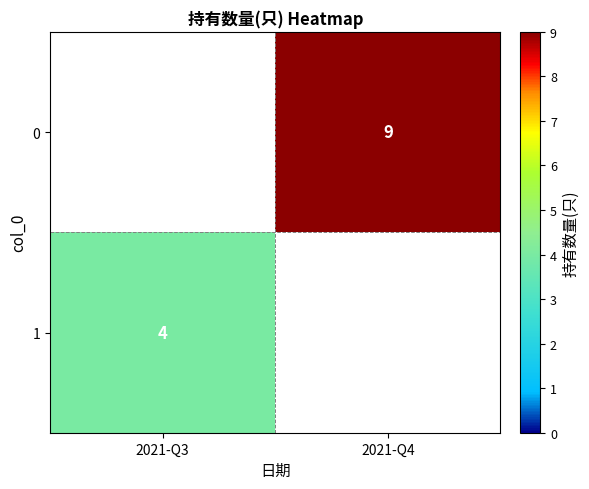

The 1 series shows 4 at 2021-Q3. True or false?

True